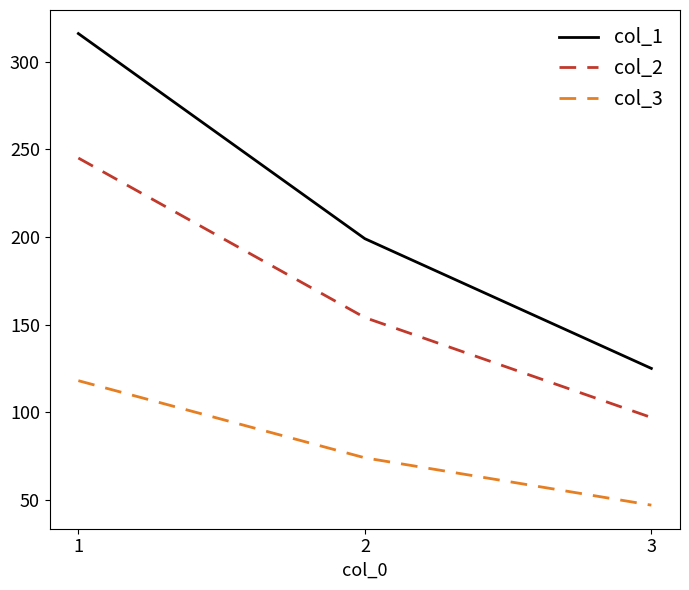

Between 1 and 2, which series saw the biggest shift?

col_1